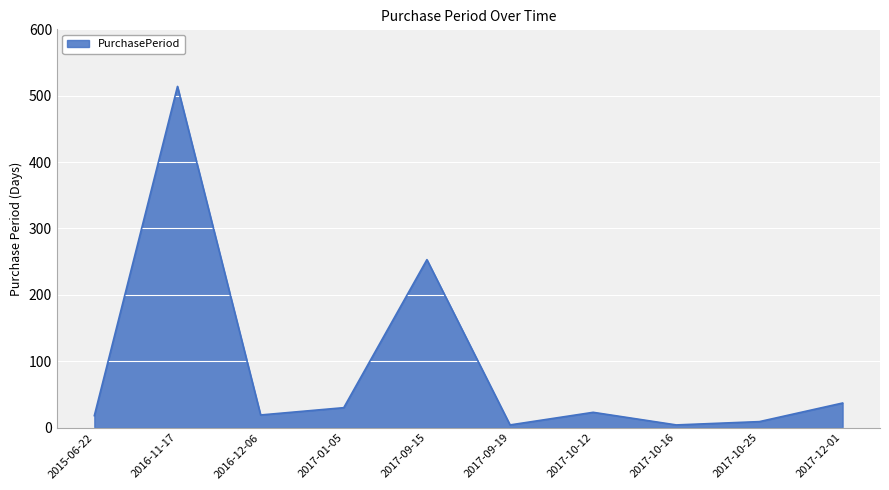

What is the difference between the maximum and minimum values?

510